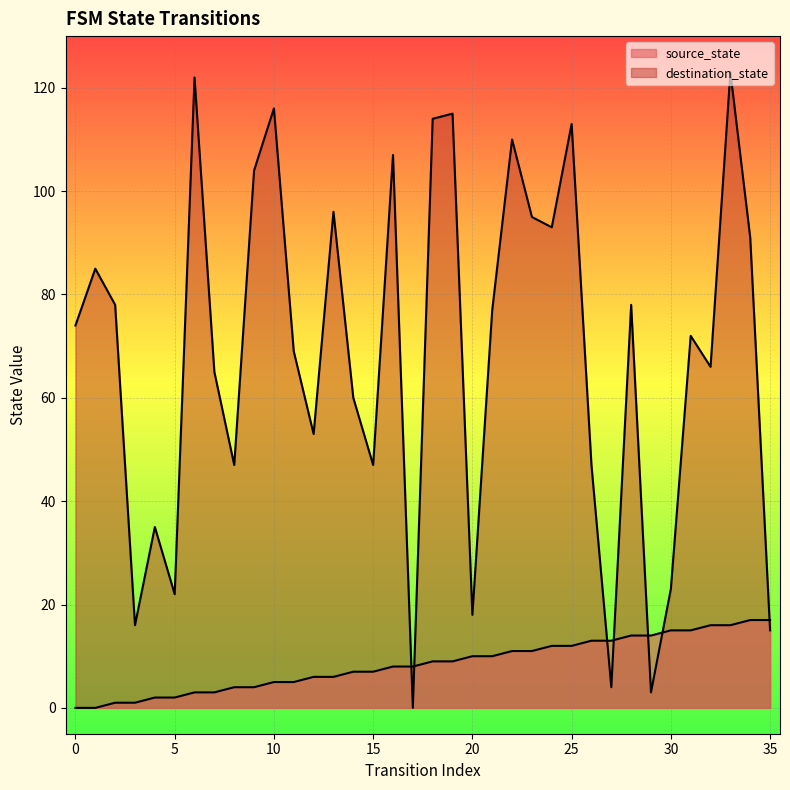

At which label is destination_state closest to 61?

14